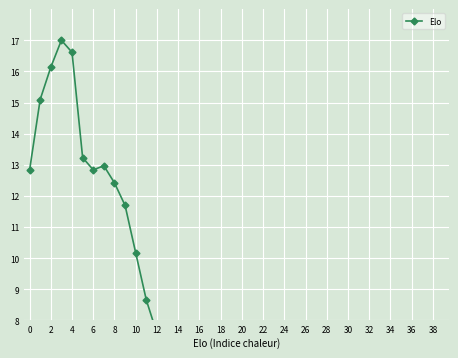

True or false: the data has more than 0 interior local peaks.

True